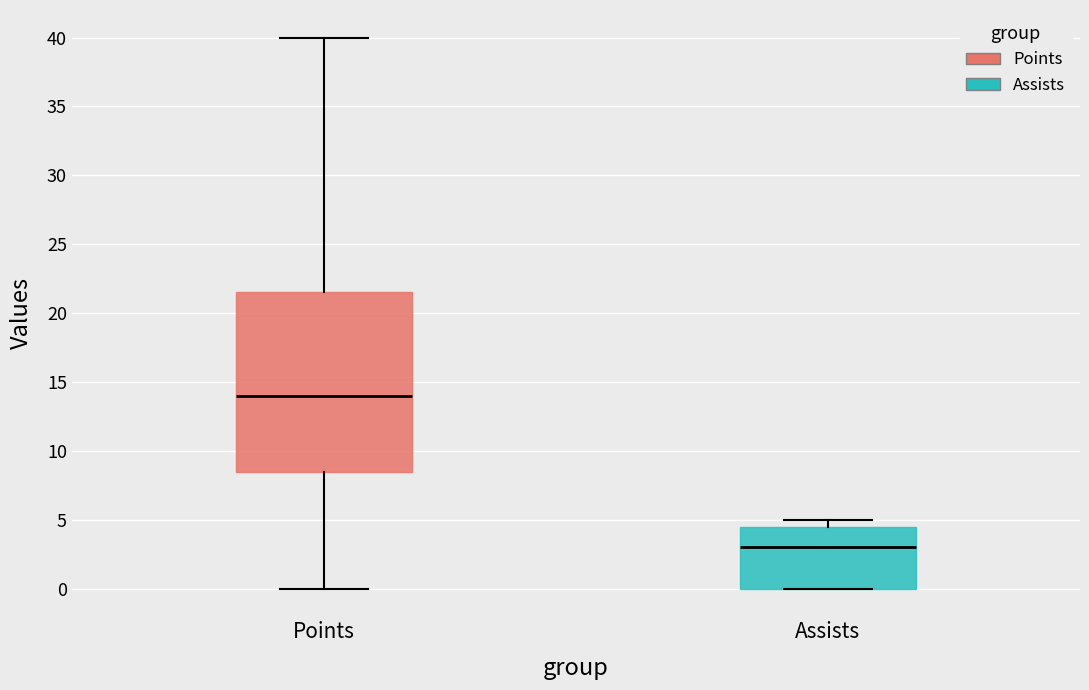

Where does the median line of the box for Points sit on the y-axis? The values are not printed on the chart, so give them approximately, as read against the axis.

14.0